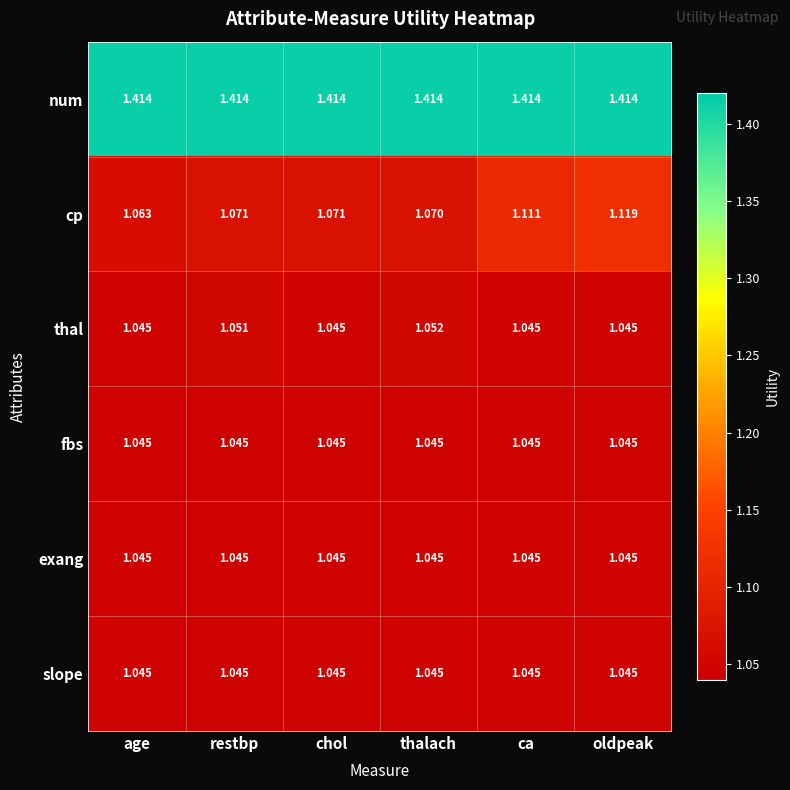

Which series has the widest spread of values?

cp